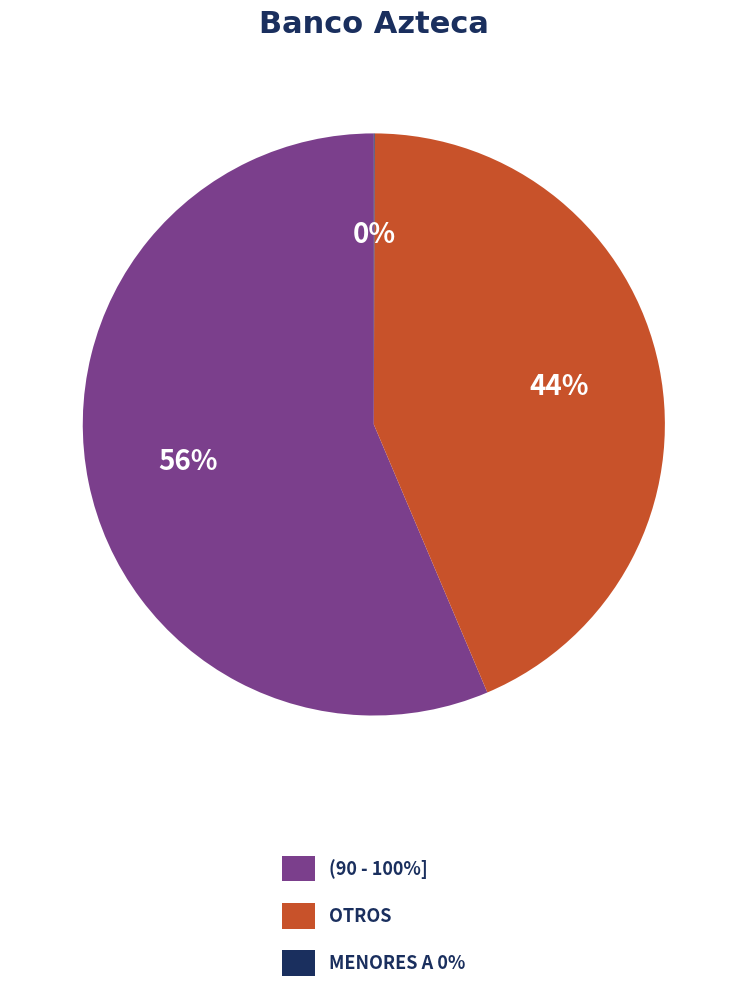

What is the ratio of the value at OTROS to the value at (90 - 100%]?

0.8